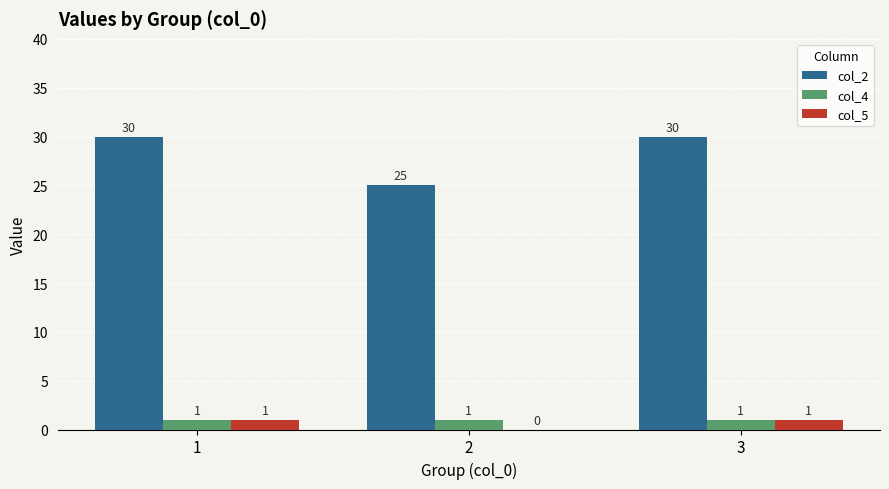

Count the number of data series in this chart.

3